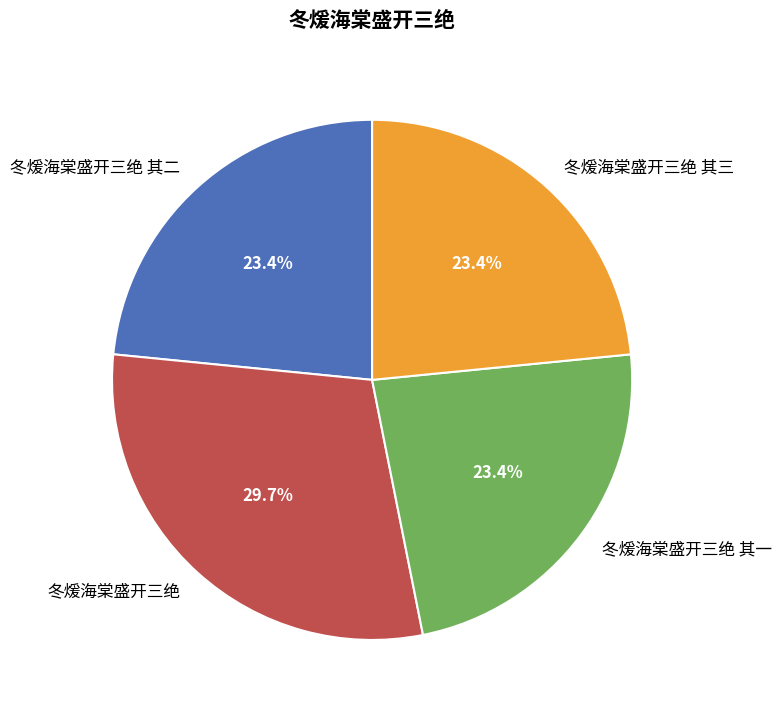

The 冬煖海棠盛开三绝 slice represents 42% of the pie. True or false?

False